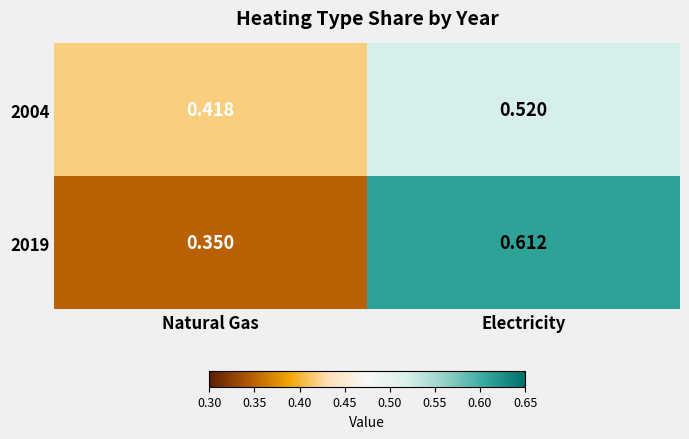

List the labels in order of 2019 value, smallest first.

Natural Gas, Electricity